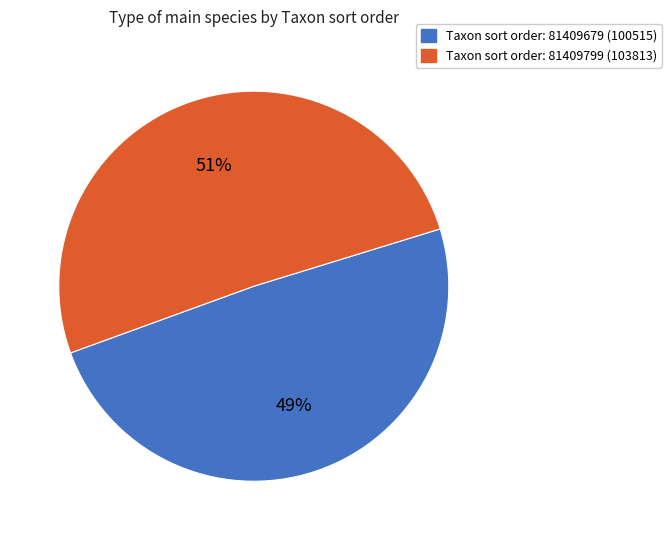

Does any single category account for the majority?

Yes